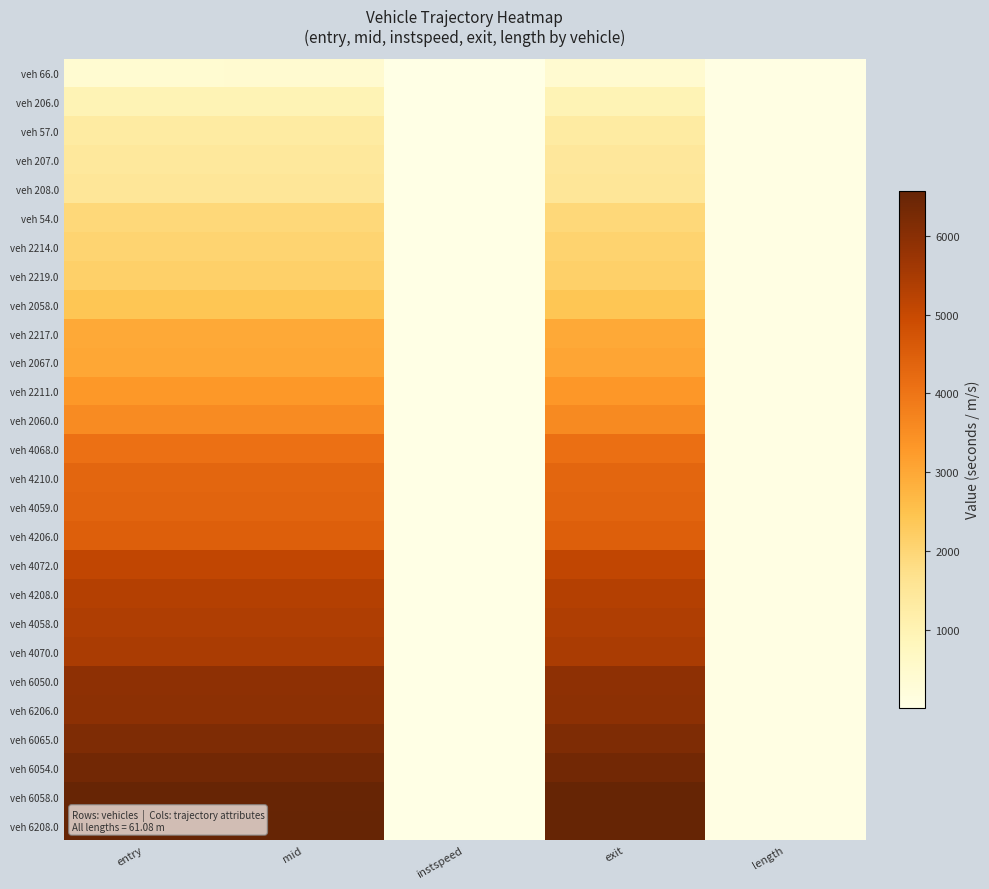

Between exit and mid, which is larger?

exit